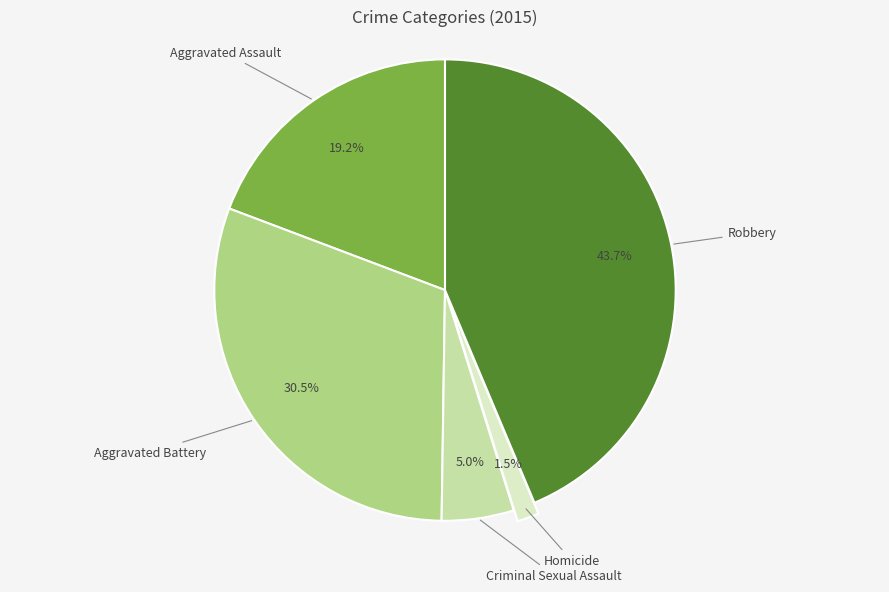

Is there any slice that represents more than half of the pie?

No